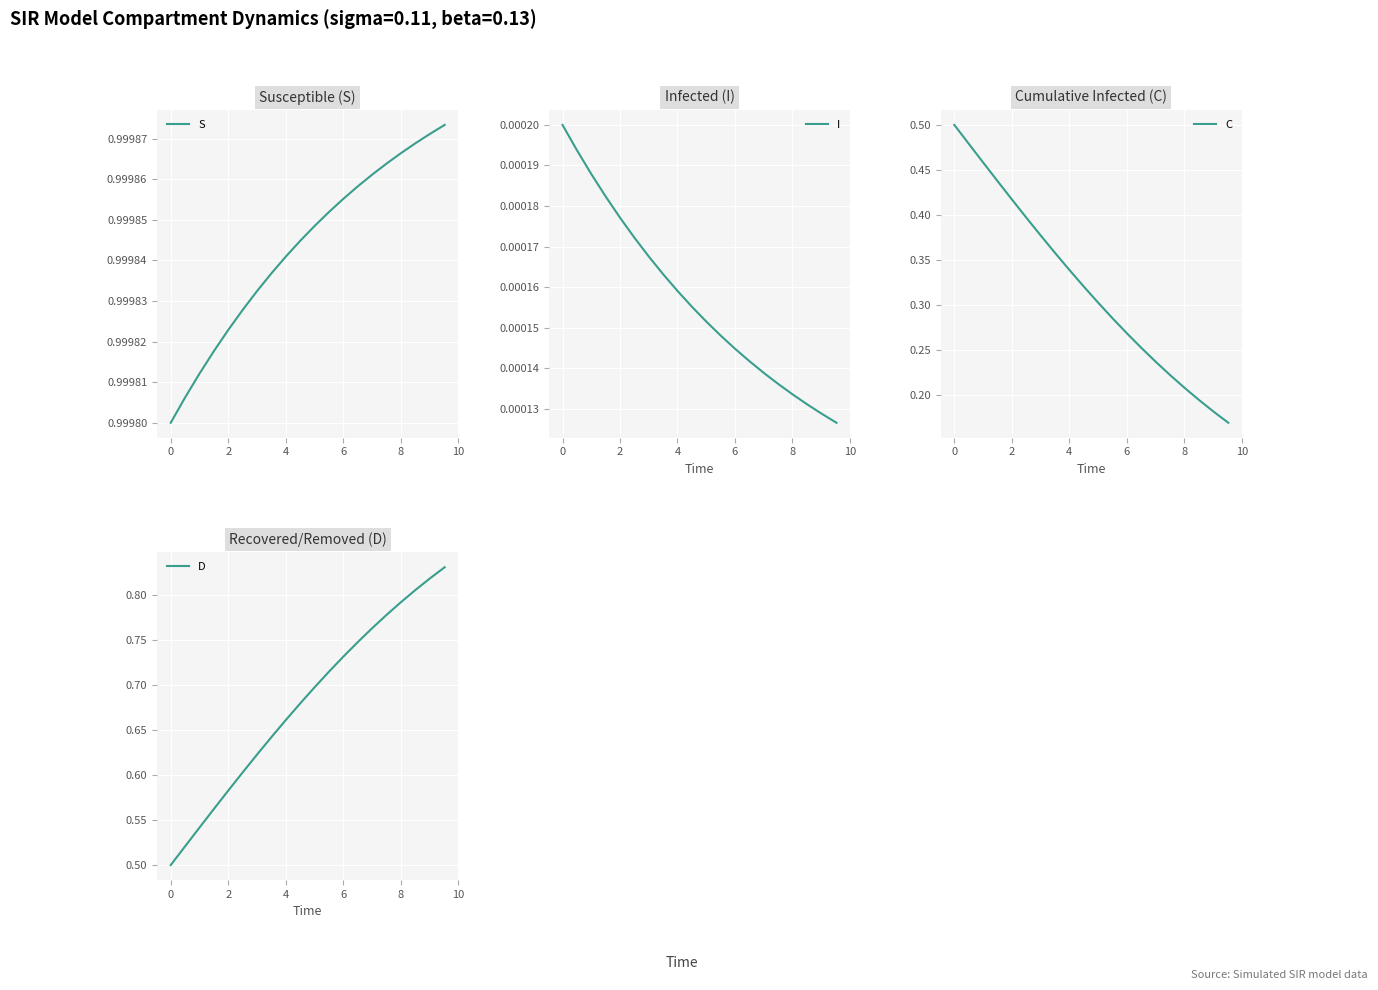

True or false: C has more than 2 points higher than both neighbors.

False